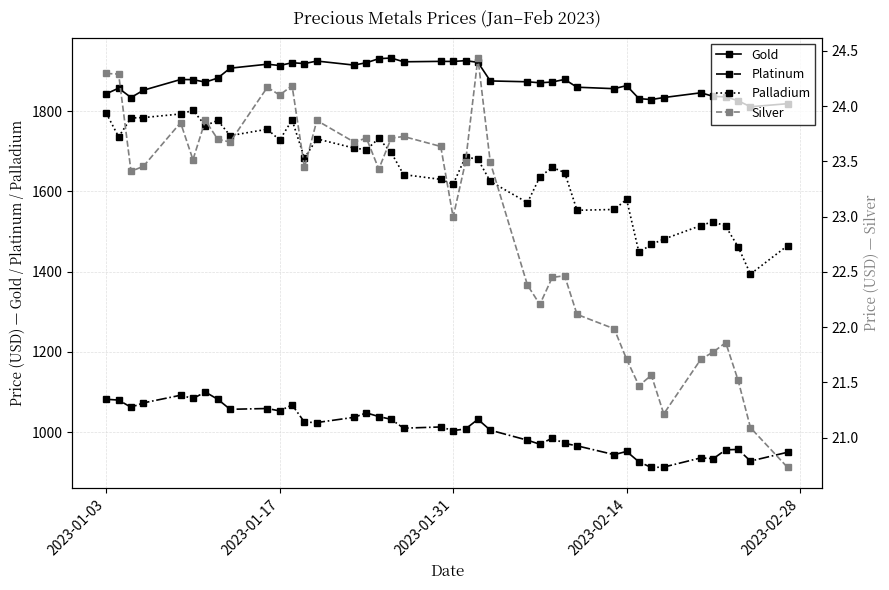

What is the sum of the Gold values at 2023-01-03 and 2023-01-17?

3757.1